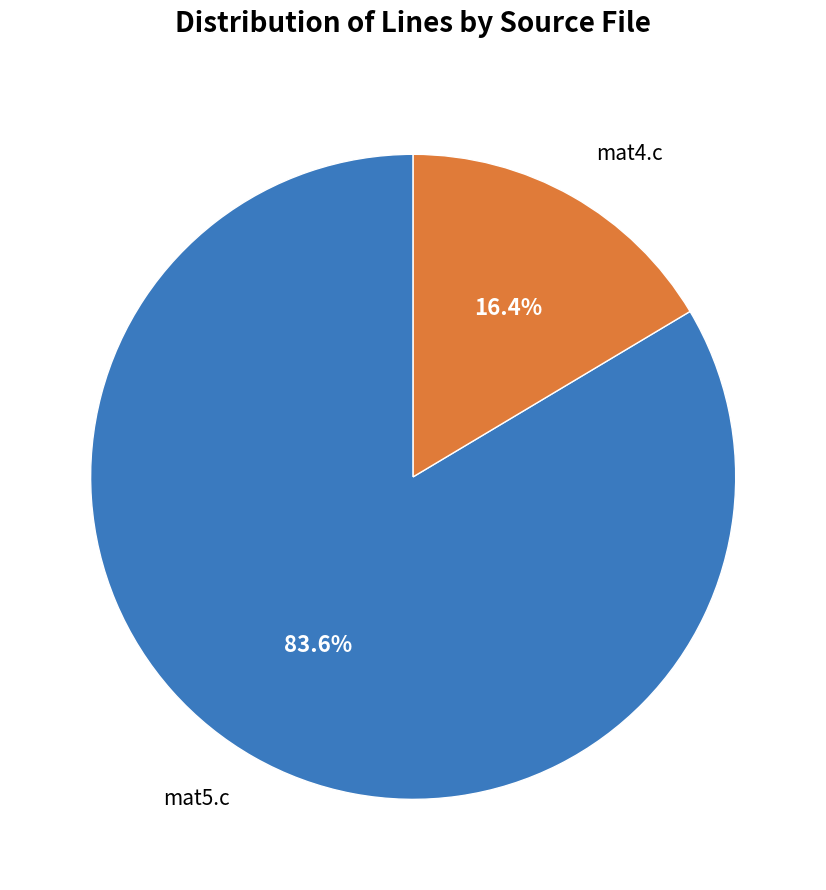

How many segments does this pie chart have?

2